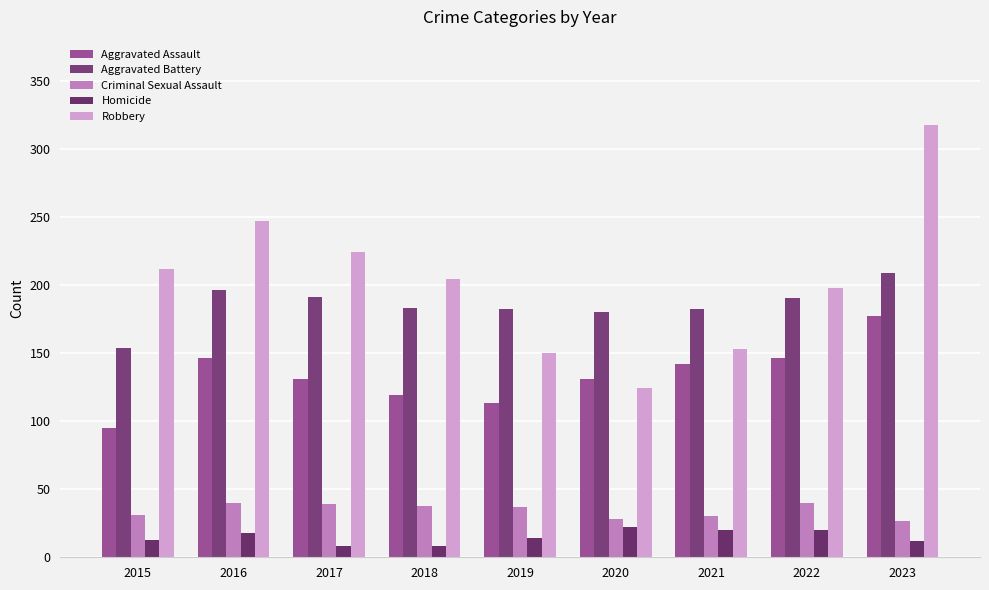

How many values in the Homicide series are below 14?

4